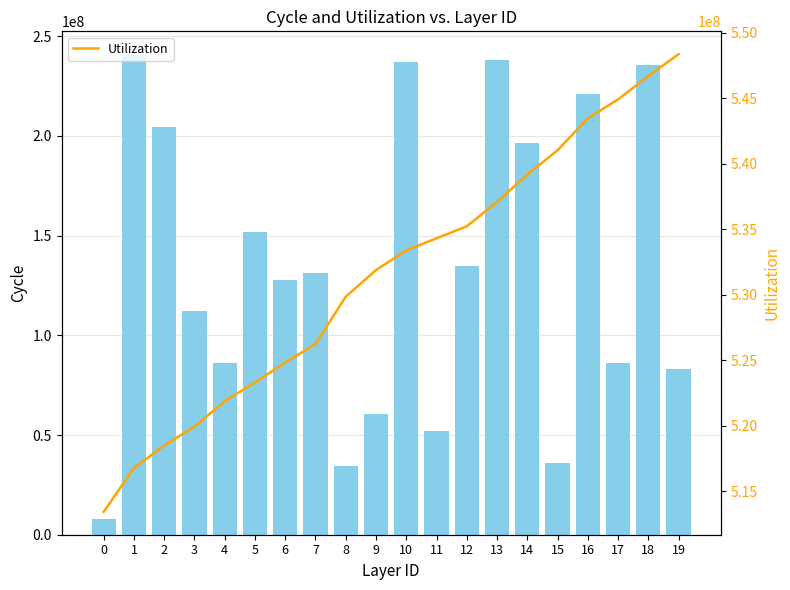

At 17, list the series in order from largest to smallest.

Utilization, Cycle